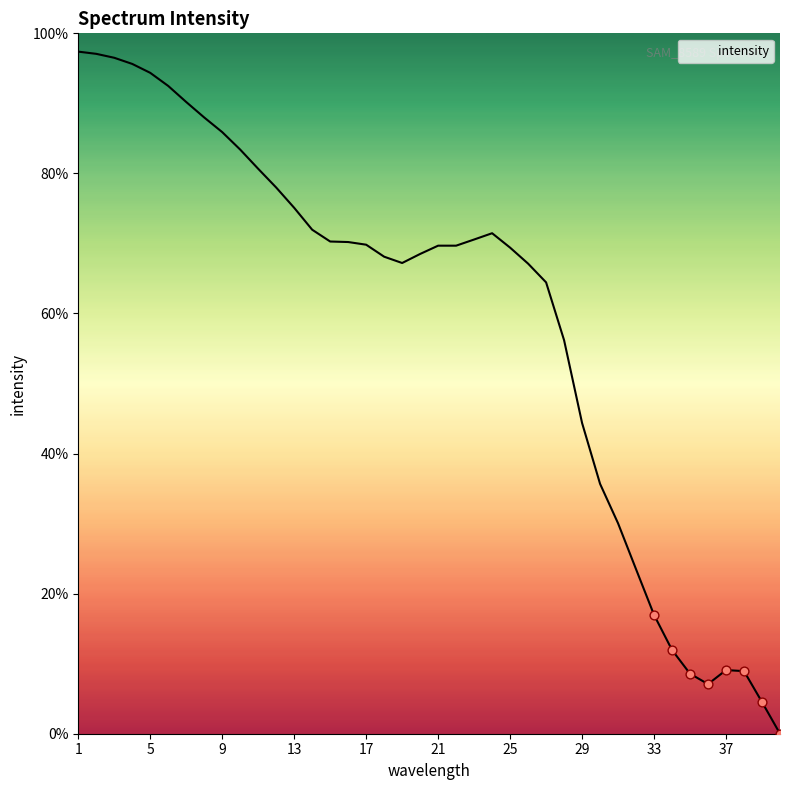

What is the difference between the maximum and minimum values?

97.4